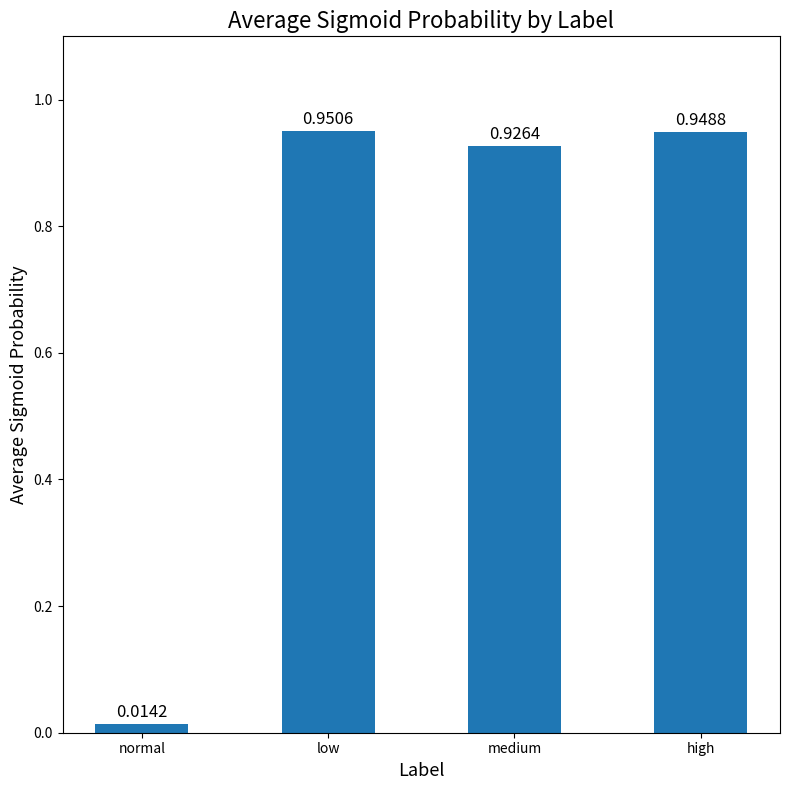

What is the average value?

0.7